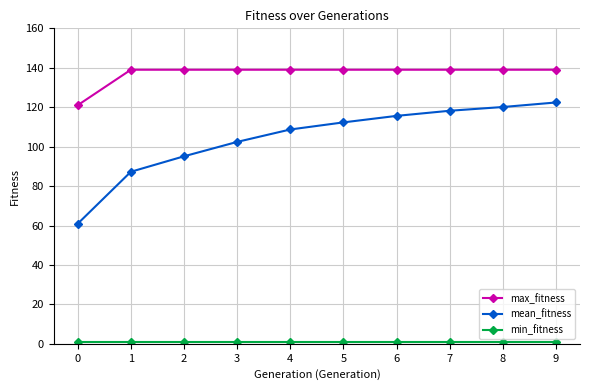

How many lines are shown in the chart?

3